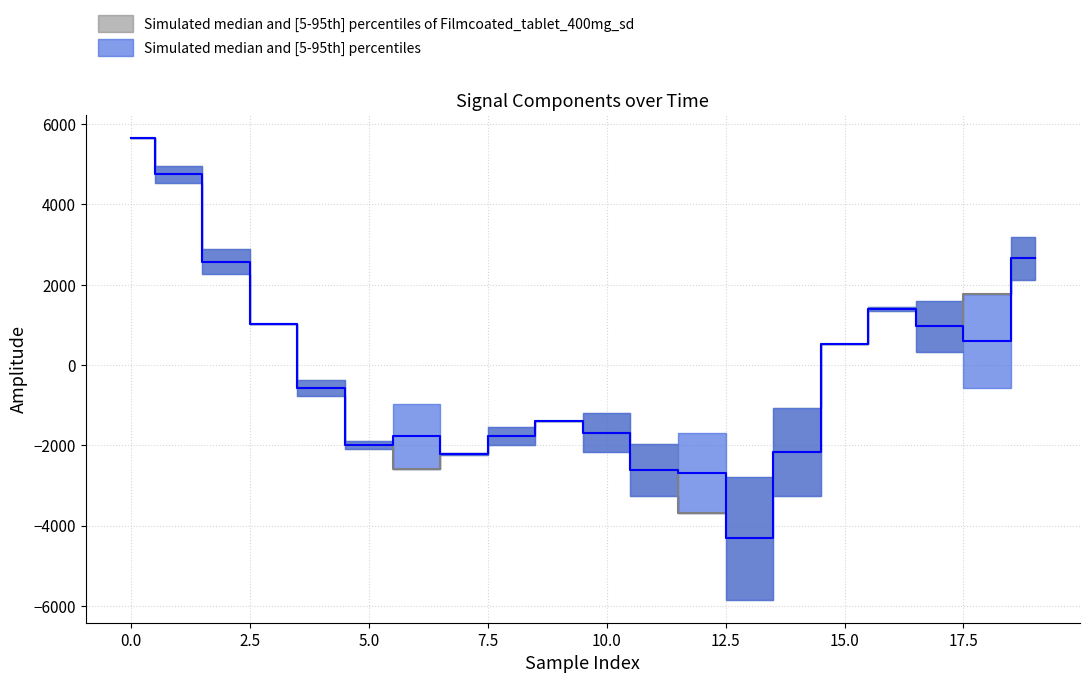

Is the value of prediction at 12 greater than the value of target at 13?

Yes